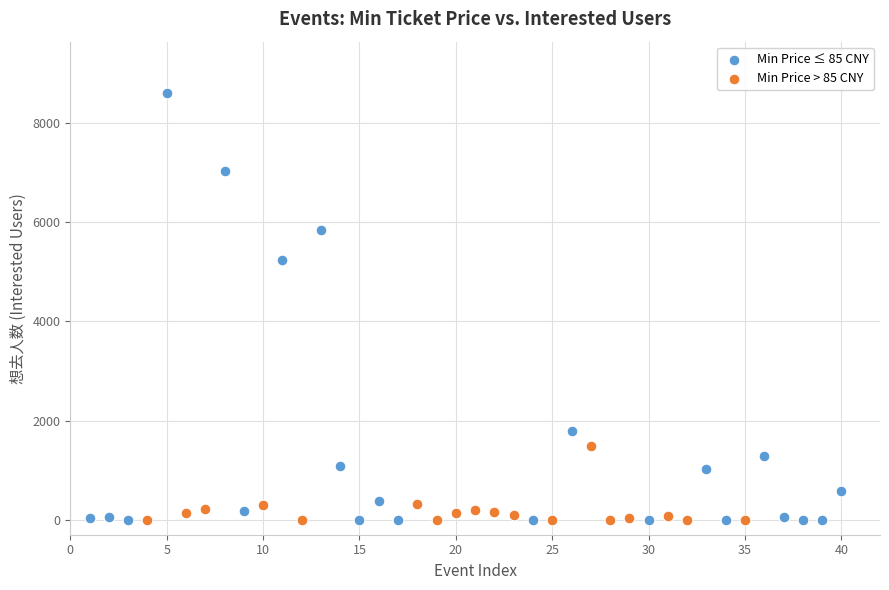

Which series reaches the maximum Y coordinate?

Min Price ≤ 85 CNY